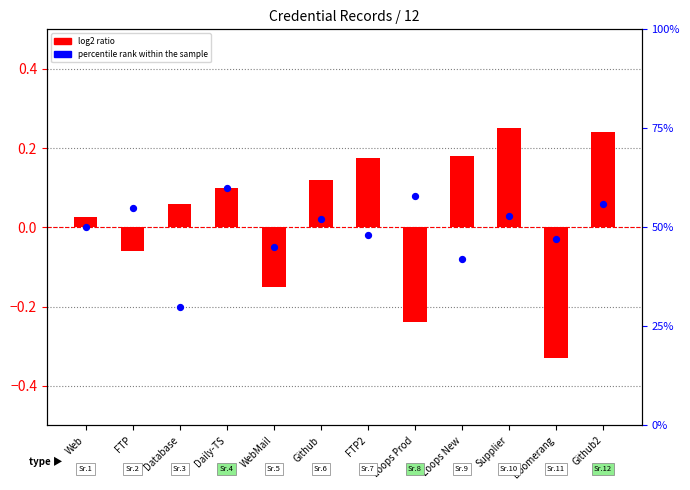

What are all the series names shown in the legend?

log2 ratio, percentile rank within the sample